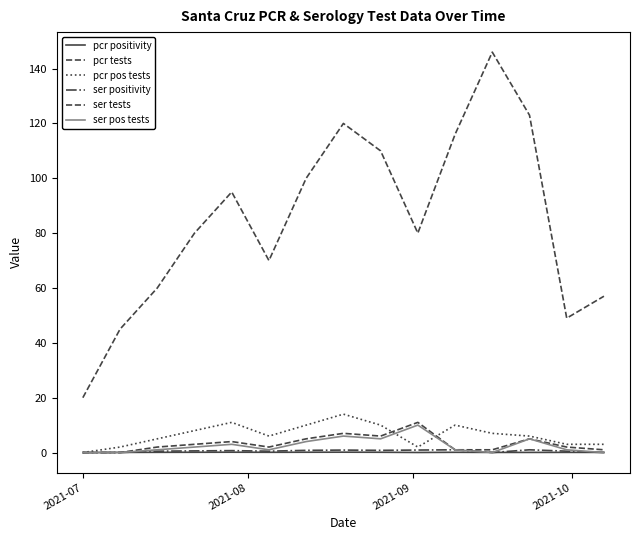

List the series in order of their peak value, highest first.

pcr tests, pcr pos tests, ser tests, ser pos tests, ser positivity, pcr positivity